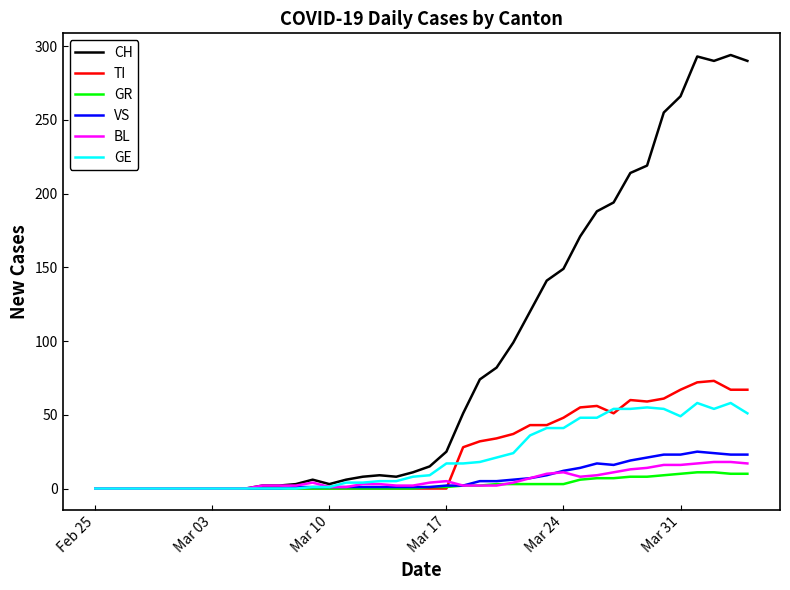

Which series has the largest total across all categories?

CH